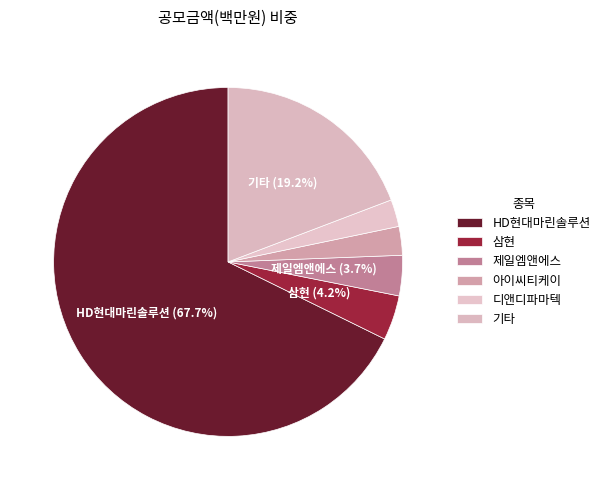

How many slices are in this pie chart?

6